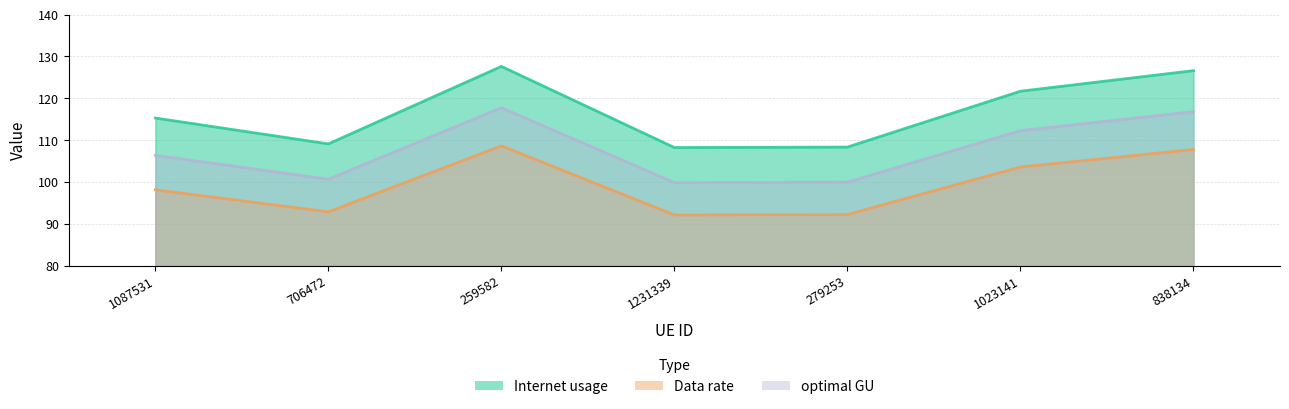

At which label does Data rate reach its minimum?

1231339